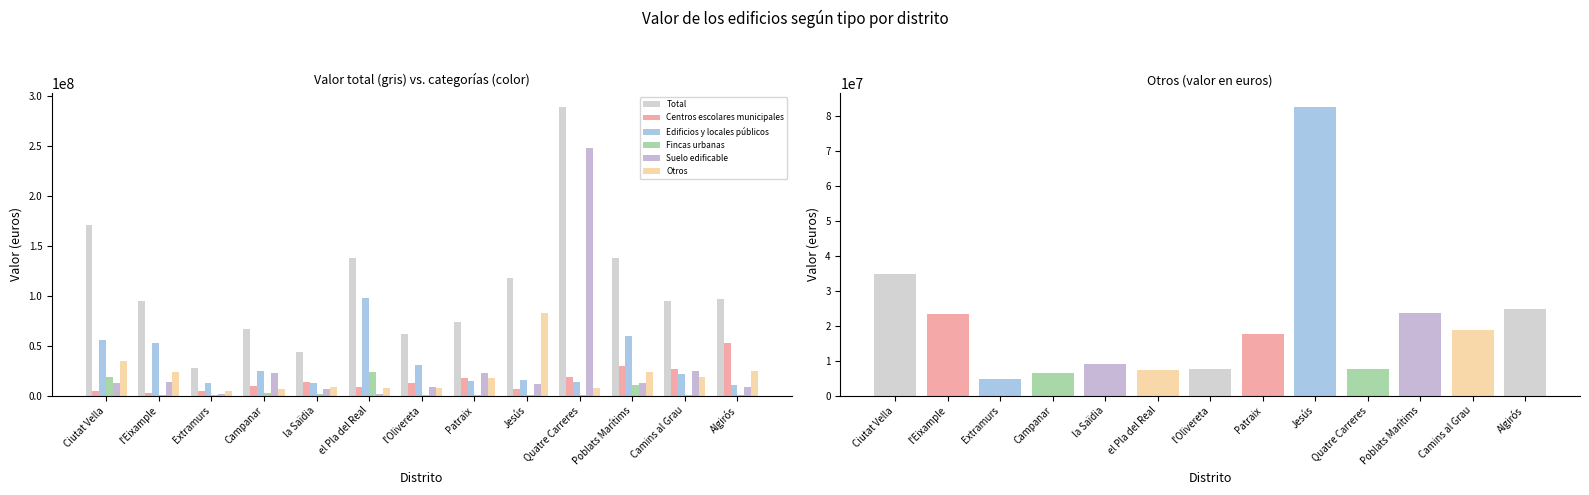

How many bars are there in total?

78